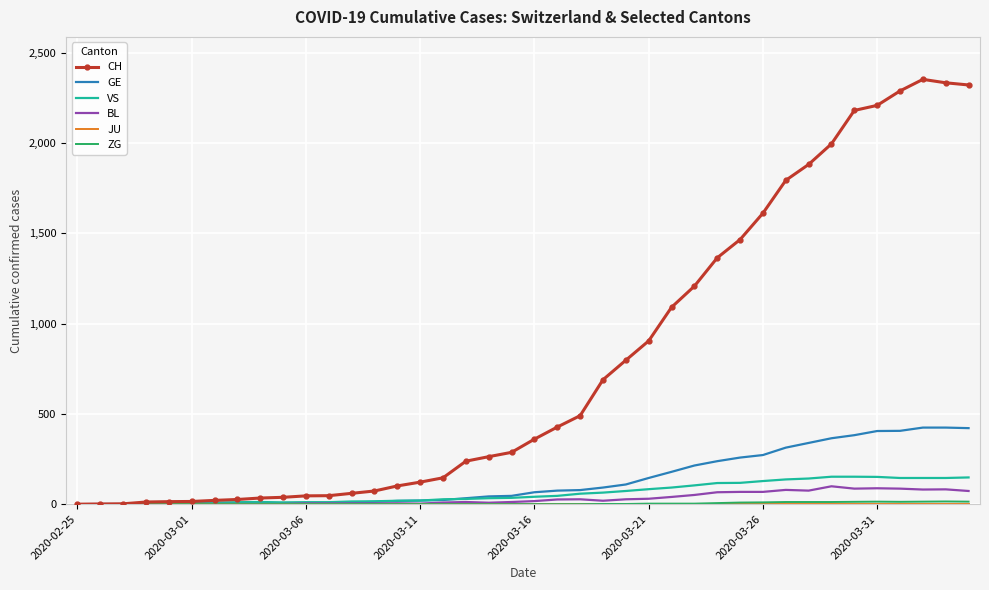

Which series has the largest range (max minus min)?

CH